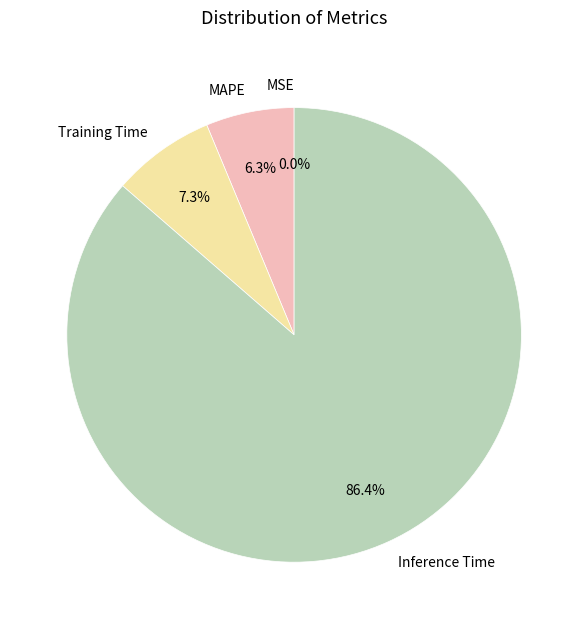

Is there a majority slice in this chart?

Yes